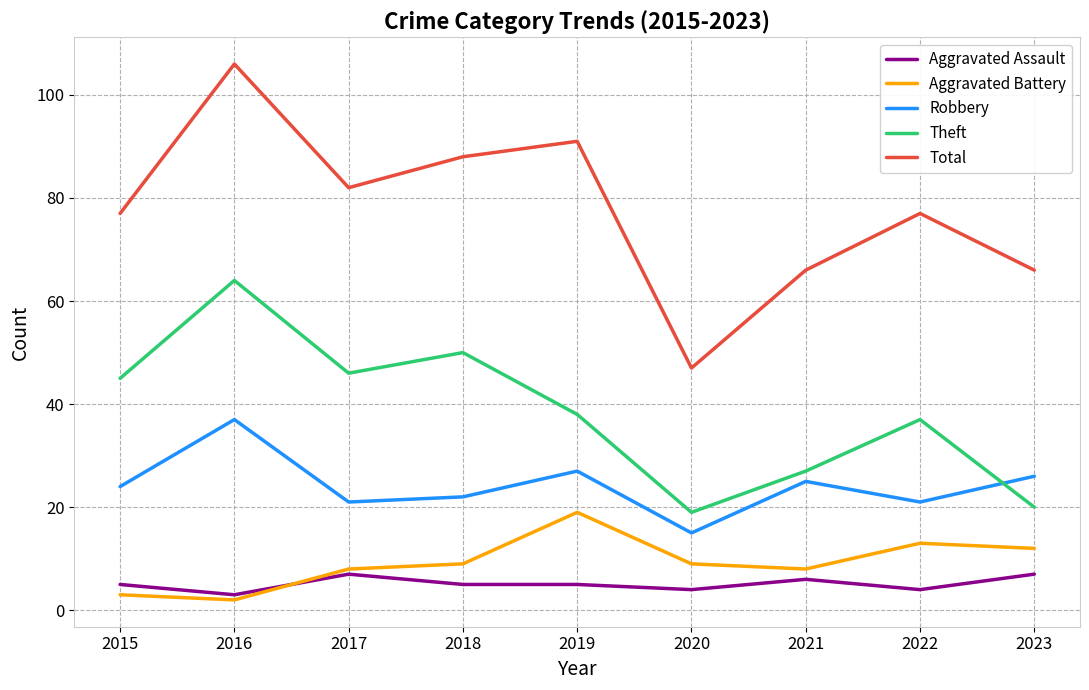

What is the difference between the highest and lowest values at 2019?

86